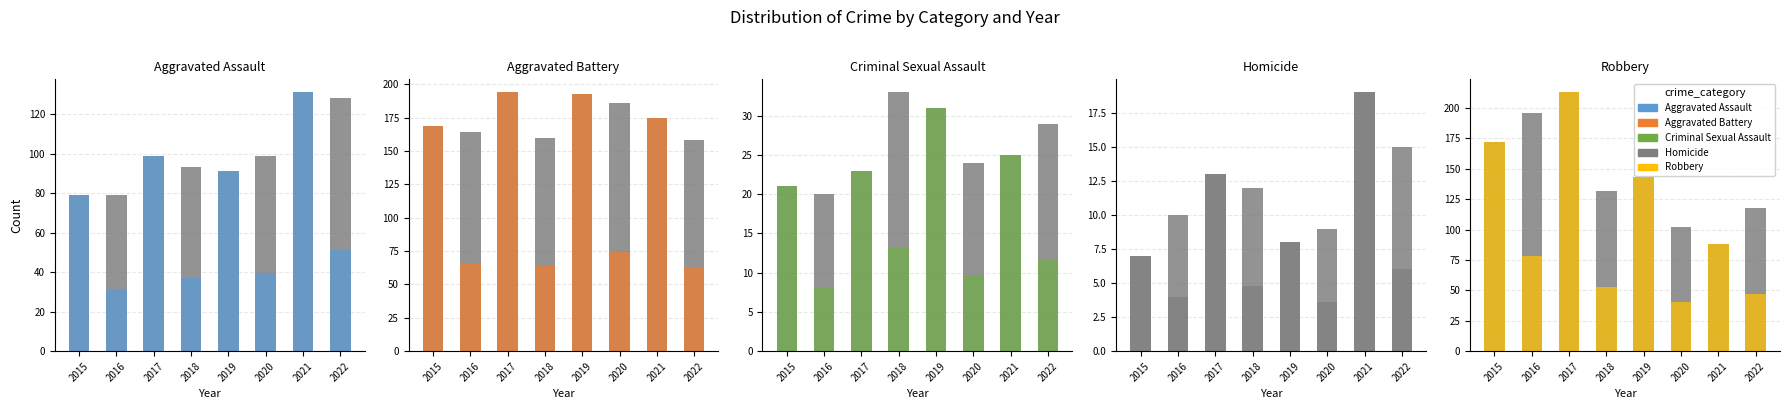

Between 2017 and 2022, which series saw the biggest shift?

Robbery